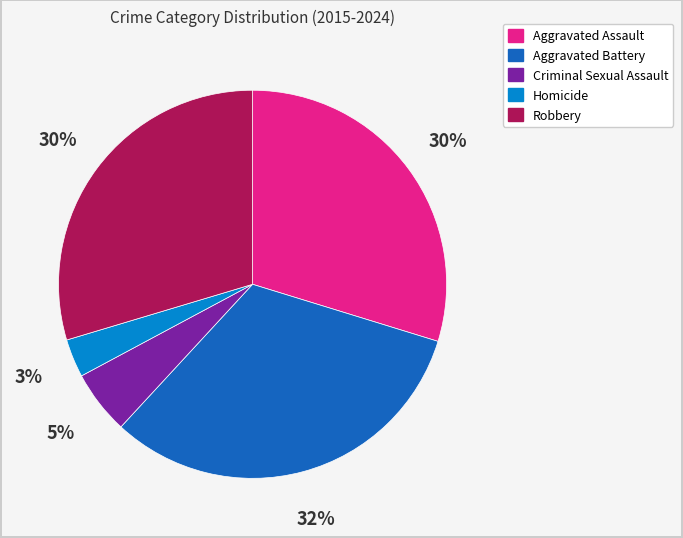

Does any single category account for the majority?

No